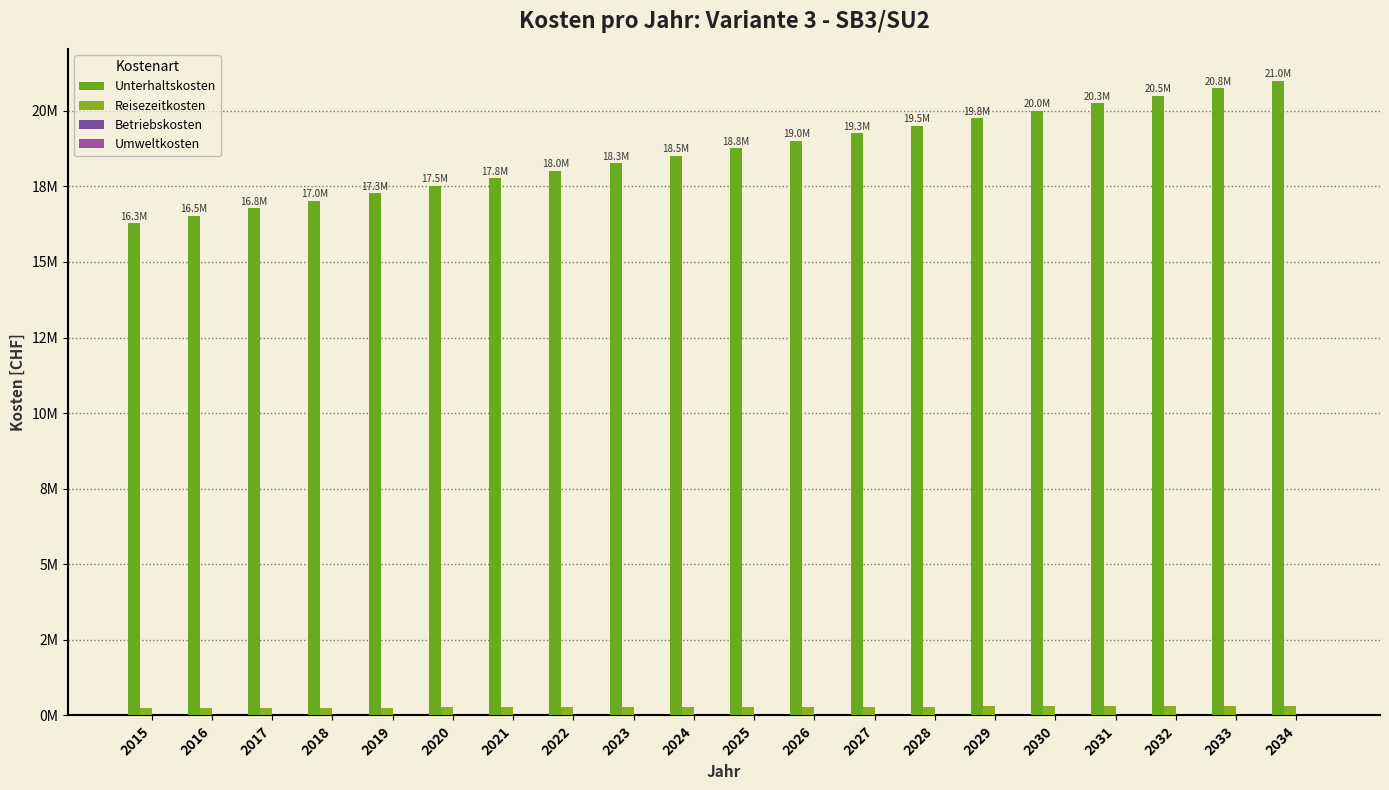

Between 2018 and 2024, which series saw the biggest shift?

Unterhaltskosten